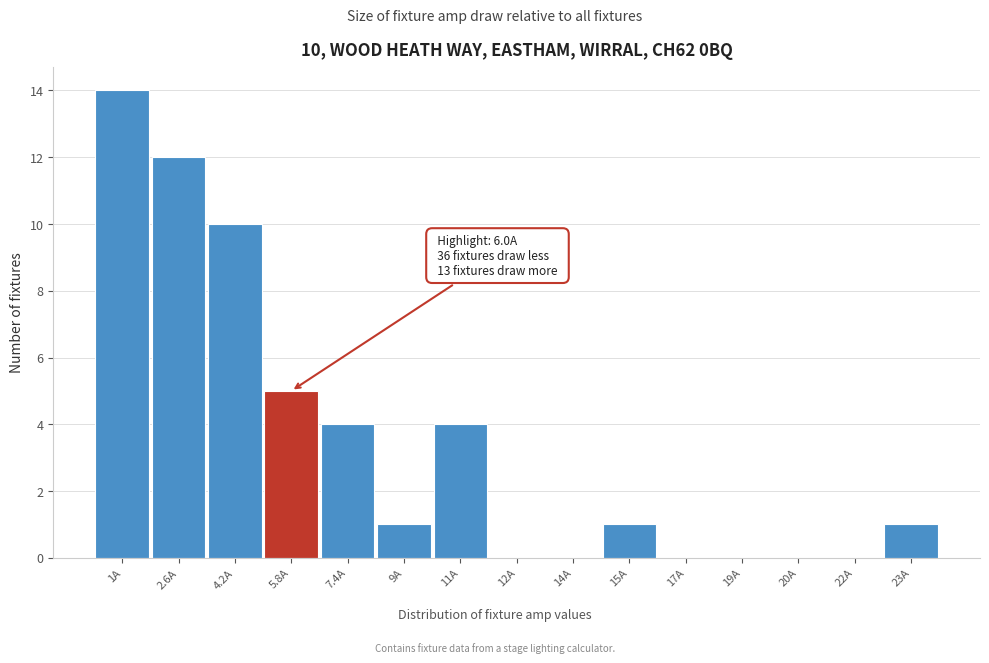

Reading left to right, list all the values displayed in this chart.

1A=14	2.6A=12	4.2A=10	5.8A=5	7.4A=4	9A=1	11A=4	12A=0	14A=0	15A=1	17A=0	19A=0	20A=0	22A=0	23A=1